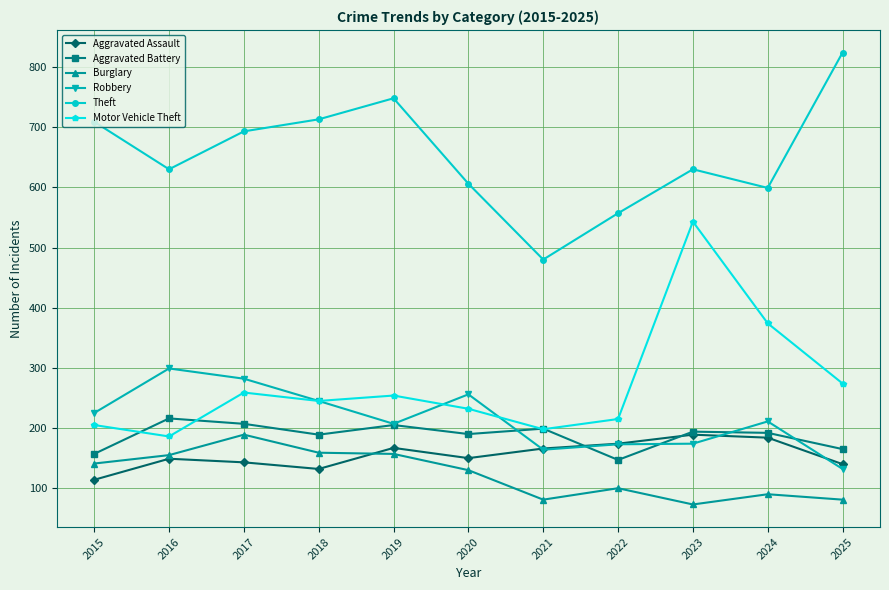

What is the sum of all Aggravated Battery values?

2061